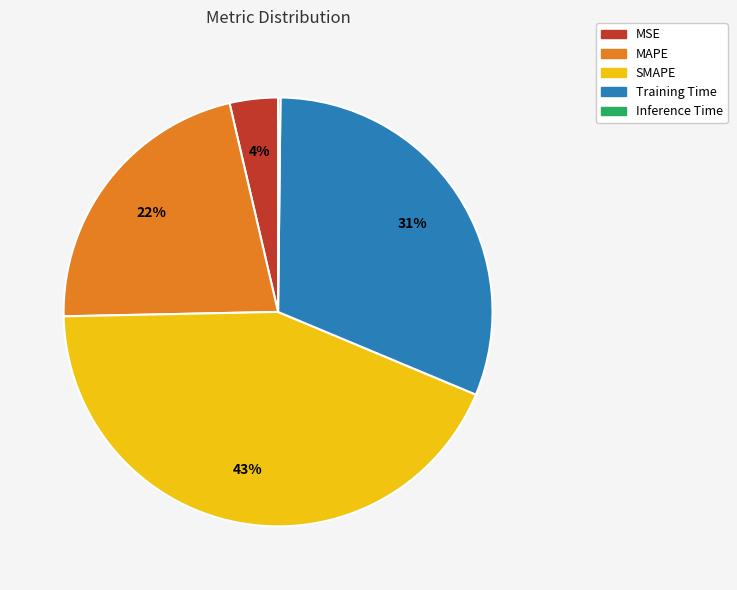

True or false: MSE accounts for 13% of the total.

False